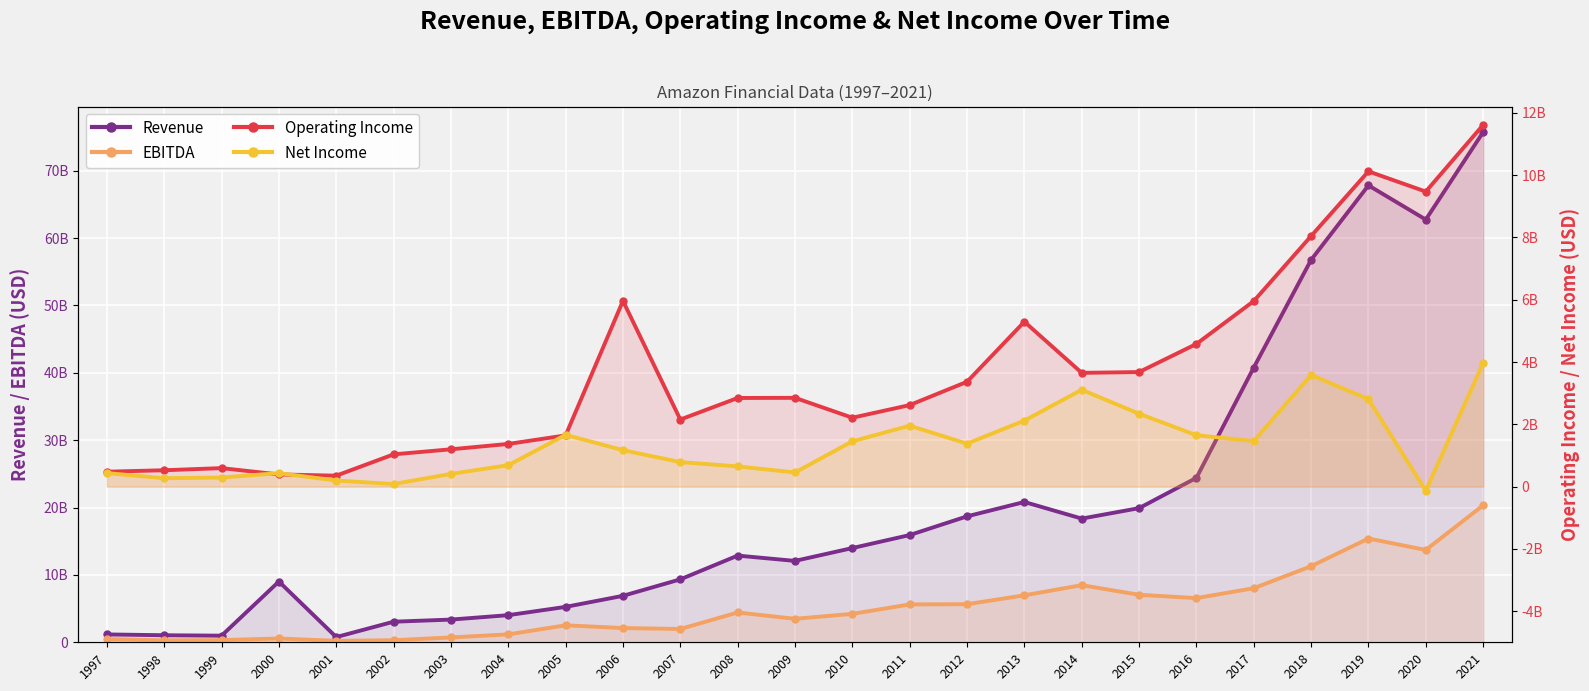

True or false: EBITDA and Net Income intersect in this chart.

False